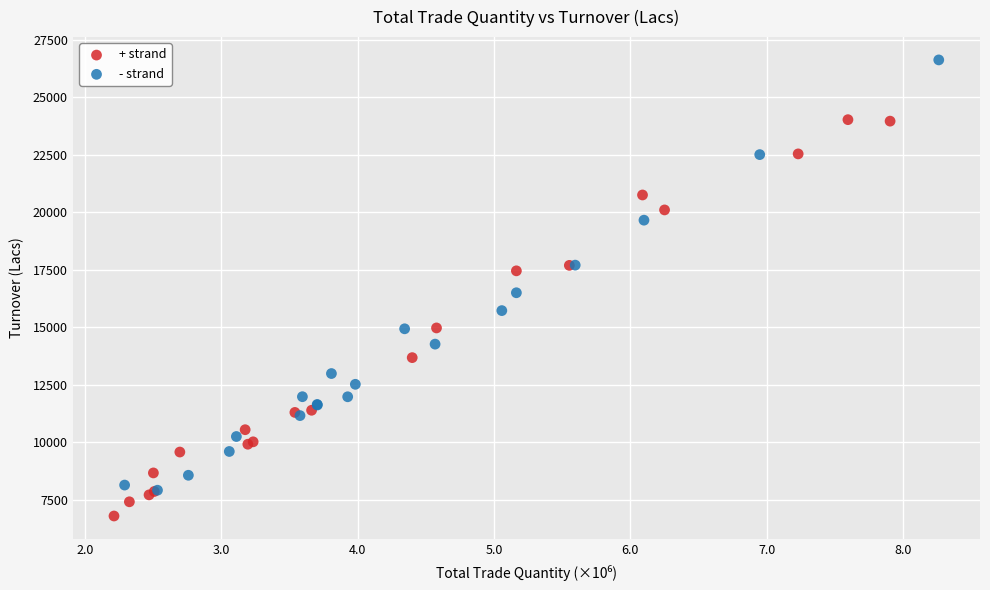

Which series contains the highest Y value?

- strand